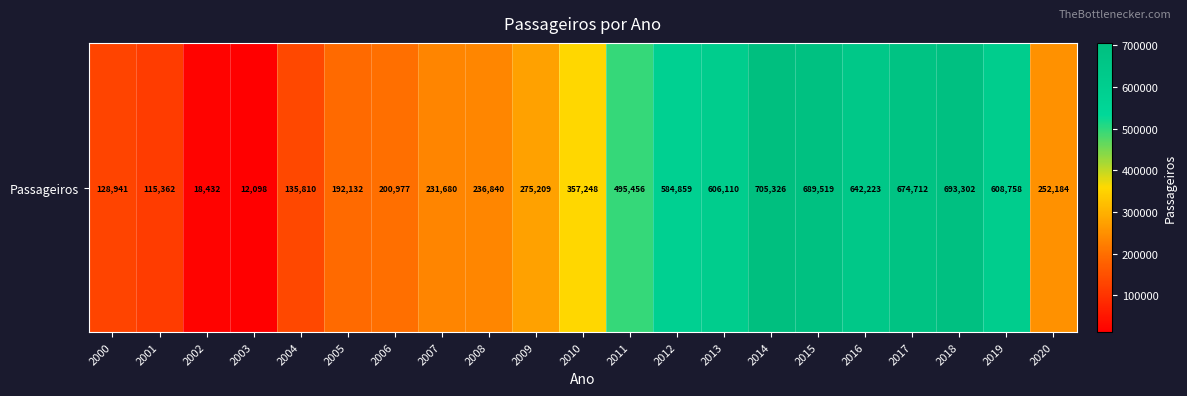

What is the sum of the values at 2013 and 2017?

1280822